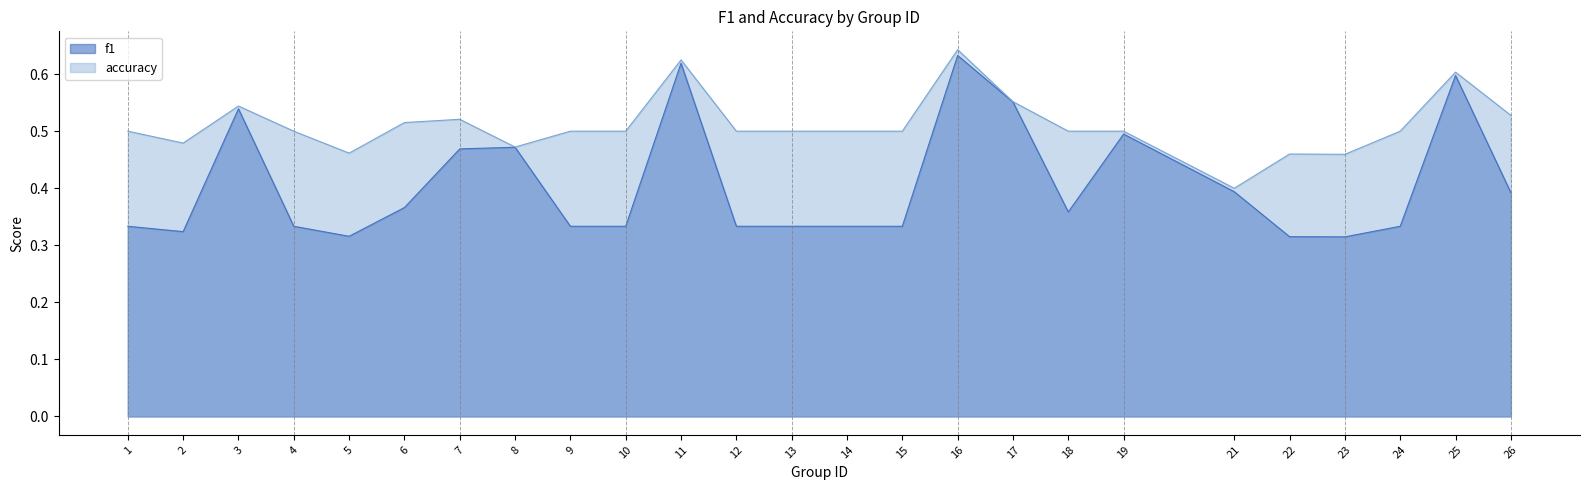

What is the sum of all f1 values?

10.2